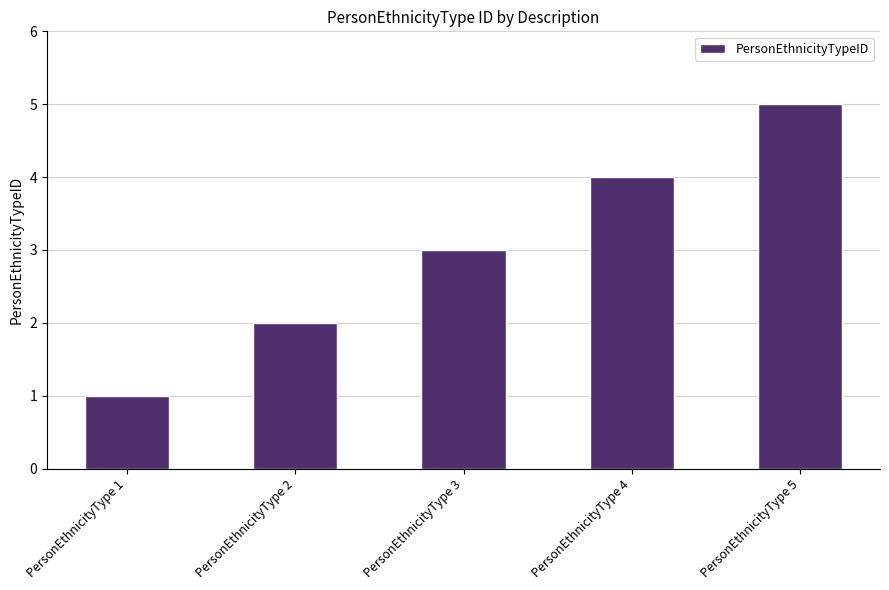

Which category has the lowest value across all series?

PersonEthnicityType 1